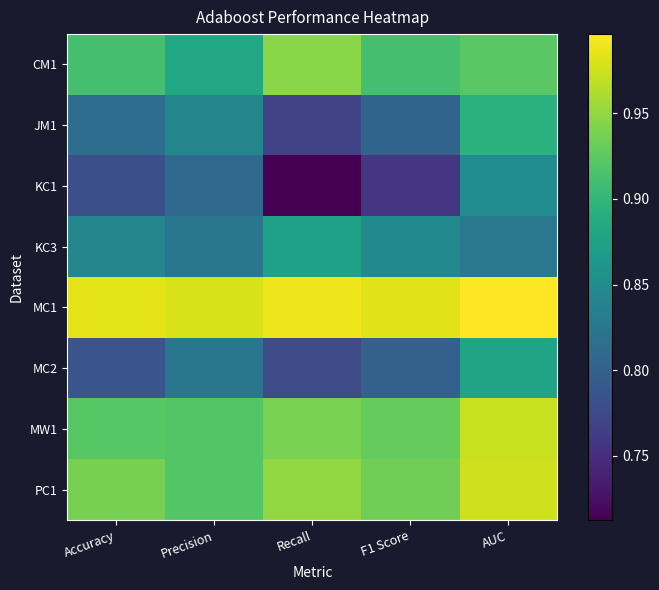

At which category is the sum across all series the highest?

AUC